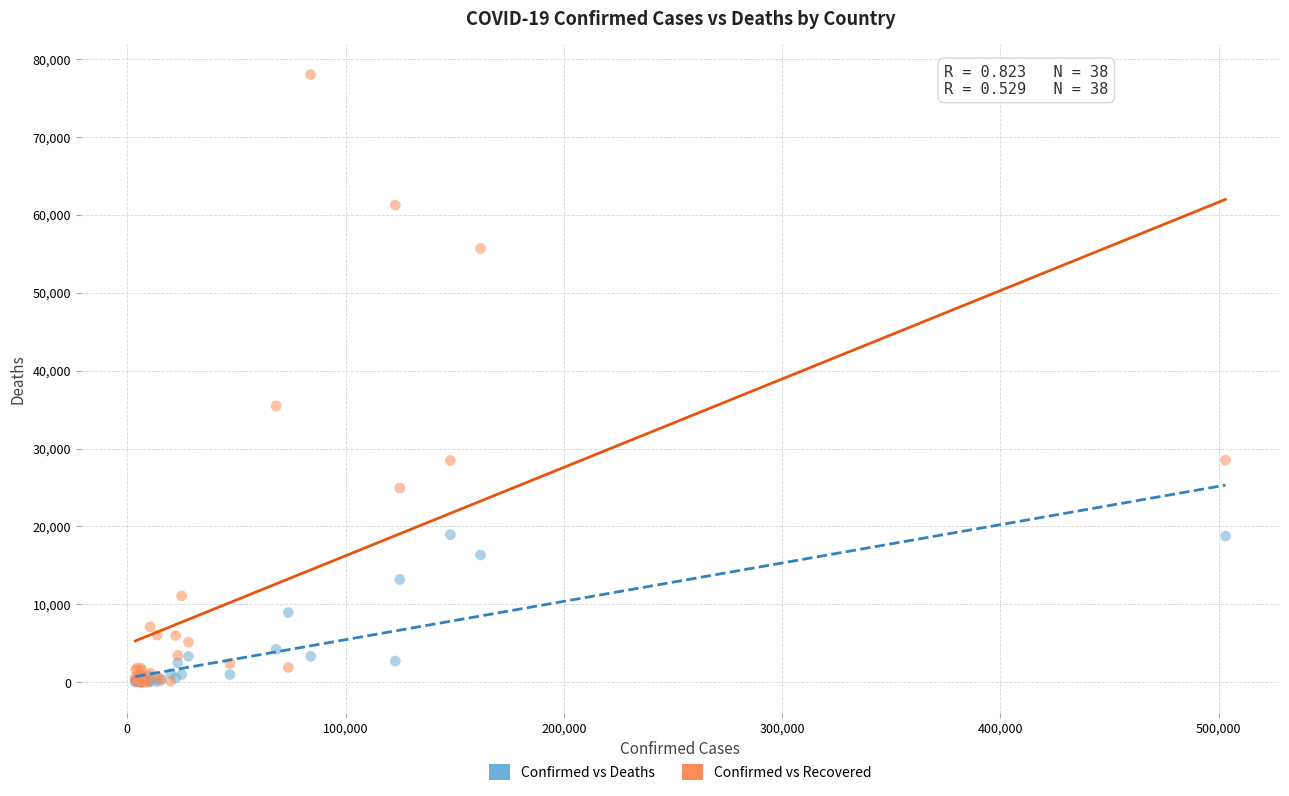

Across all series, what Y value is closest to 39001?

35465